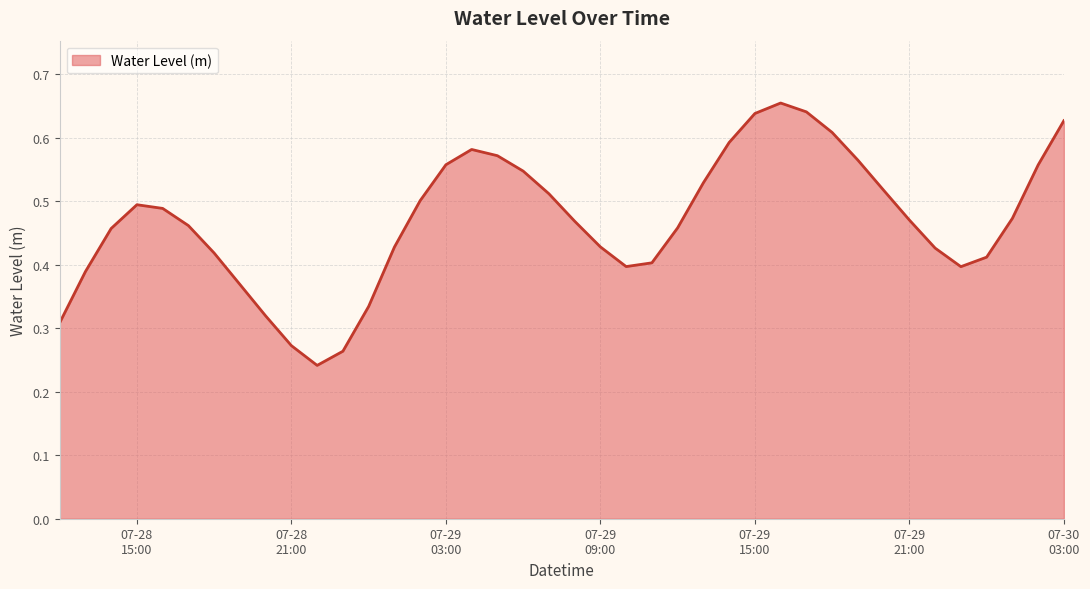

Does the chart display data point markers on the line(s)?

No